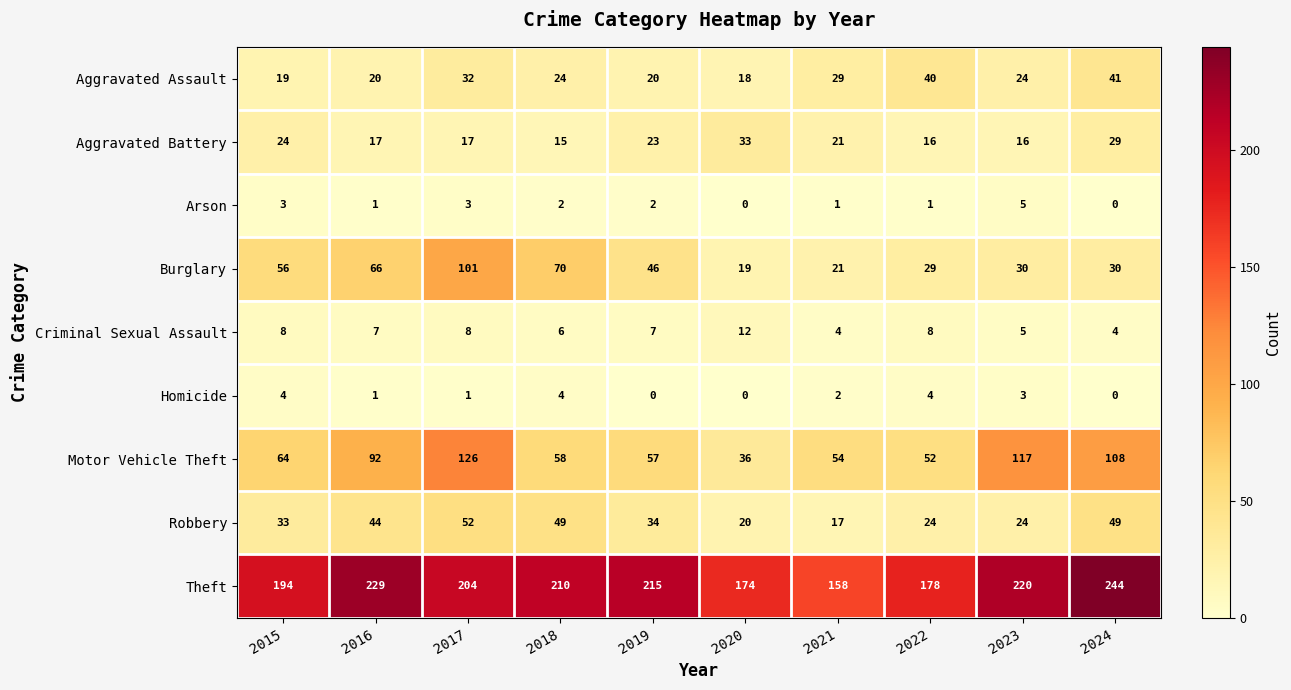

Which series has the largest range (max minus min)?

Motor Vehicle Theft